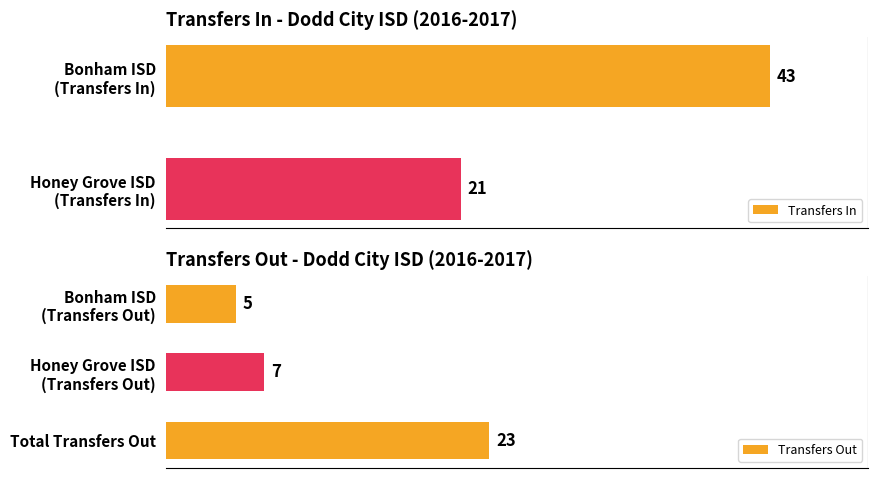

Which series has the largest total across all categories?

Transfers In